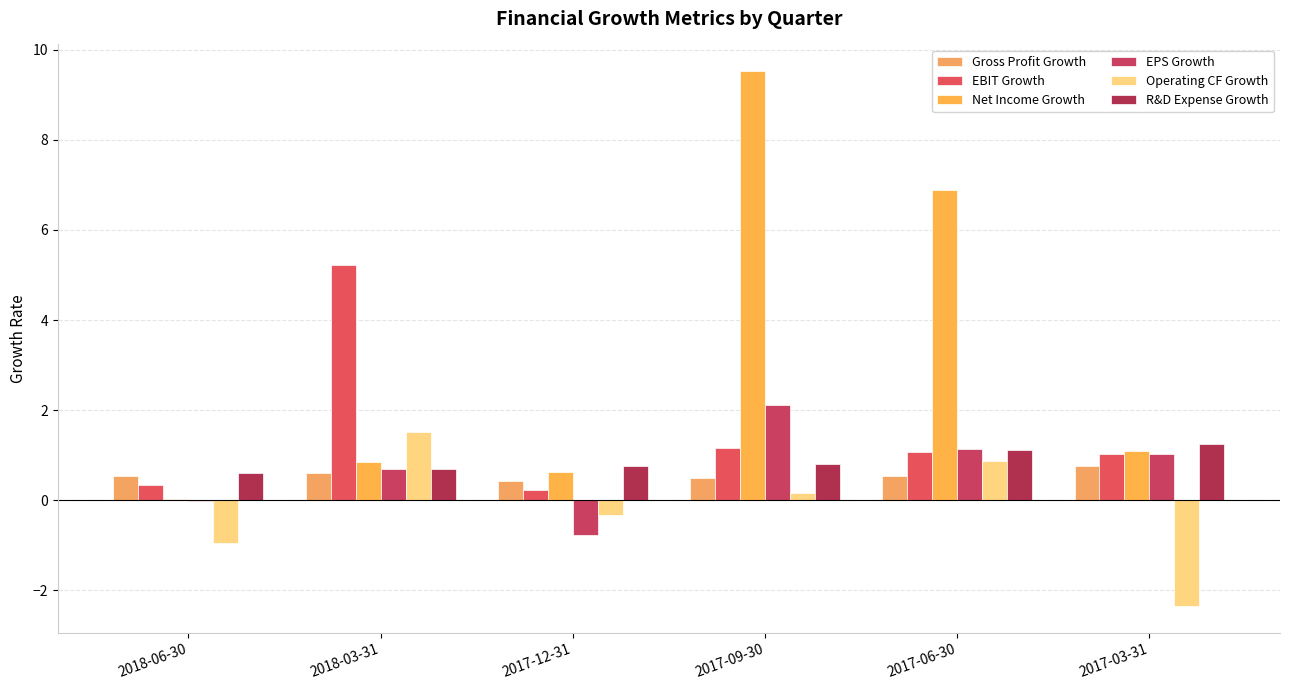

Are the bars grouped side by side (vs. stacked)?

Yes